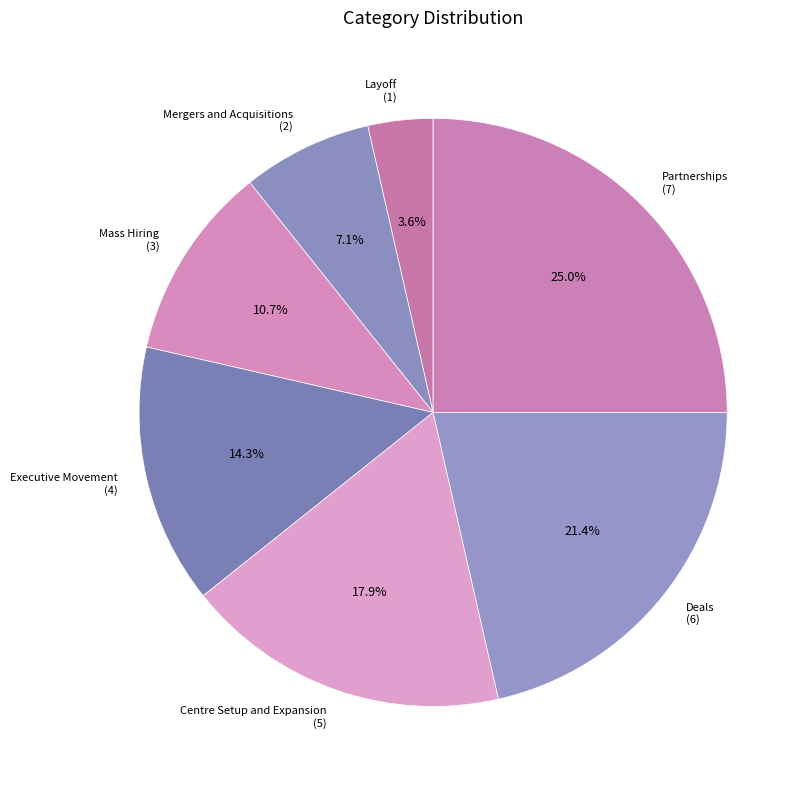

How many segments does this pie chart have?

7